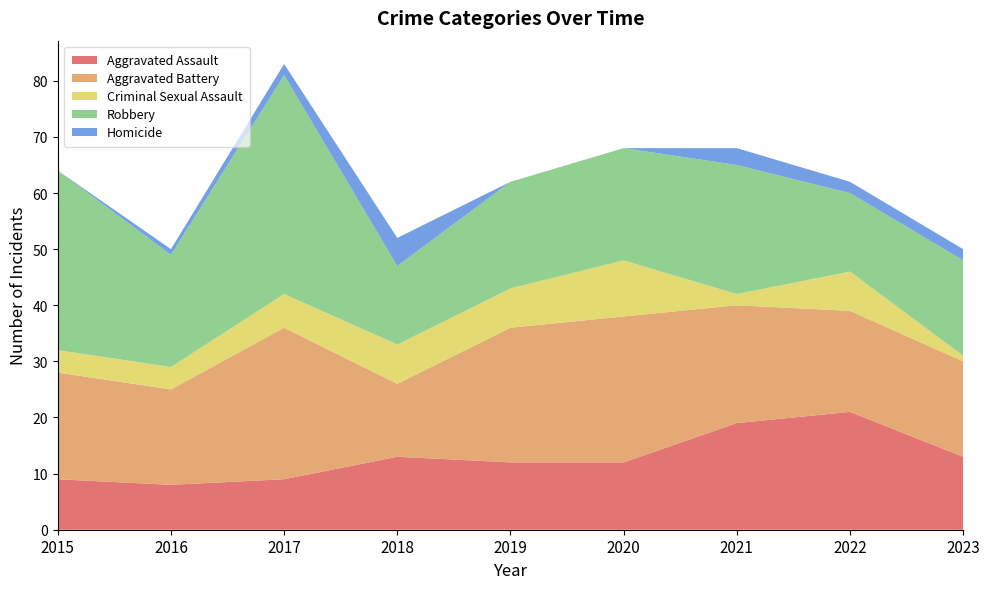

Reading left to right, transcribe all the data shown in this chart.

Aggravated Assault: 2015=9	2016=8	2017=9	2018=13	2019=12	2020=12	2021=19	2022=21	2023=13
Aggravated Battery: 2015=19	2016=17	2017=27	2018=13	2019=24	2020=26	2021=21	2022=18	2023=17
Criminal Sexual Assault: 2015=4	2016=4	2017=6	2018=7	2019=7	2020=10	2021=2	2022=7	2023=1
Robbery: 2015=32	2016=20	2017=39	2018=14	2019=19	2020=20	2021=23	2022=14	2023=17
Homicide: 2015=0	2016=1	2017=2	2018=5	2019=0	2020=0	2021=3	2022=2	2023=2